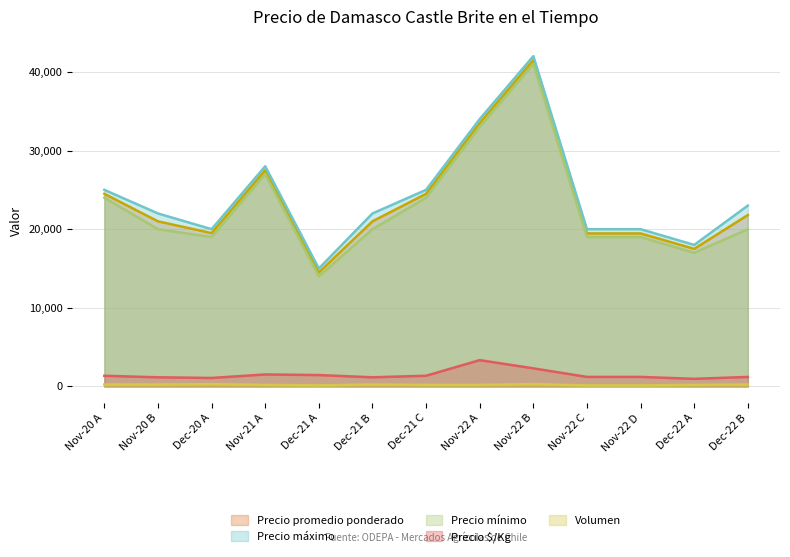

True or false: Precio máximo and Precio $/Kg cross at least once.

False